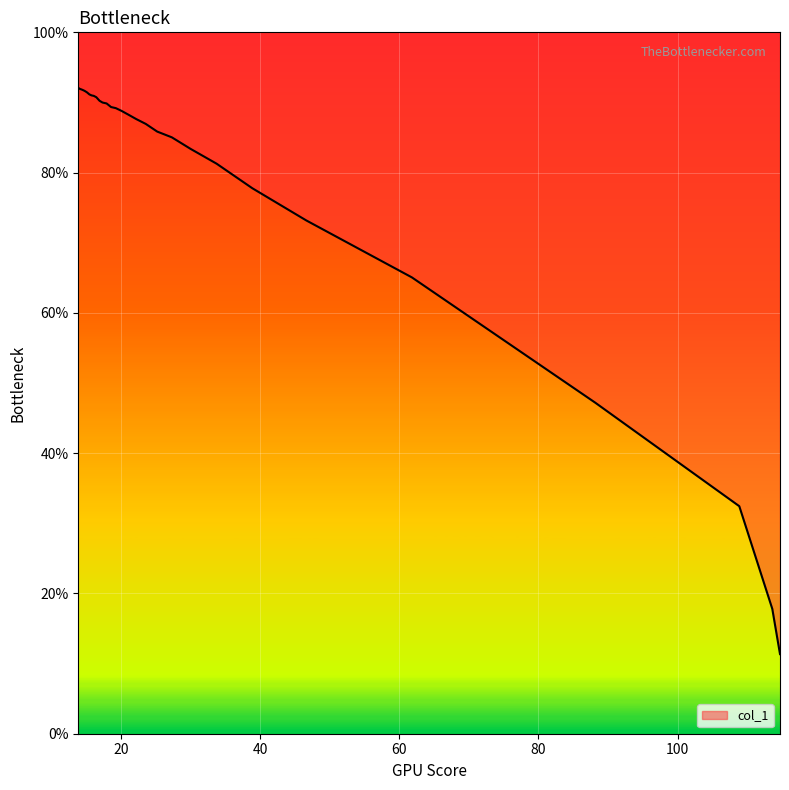

The chart shows a value of 43.4 at 28. True or false?

False